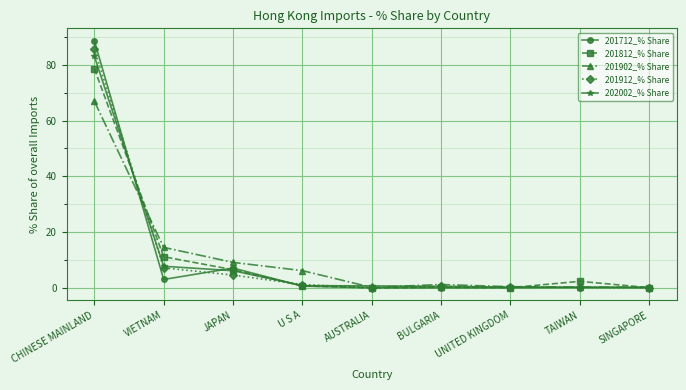

What is the difference between the maximum and minimum values in the 201712_% Share series?

88.6